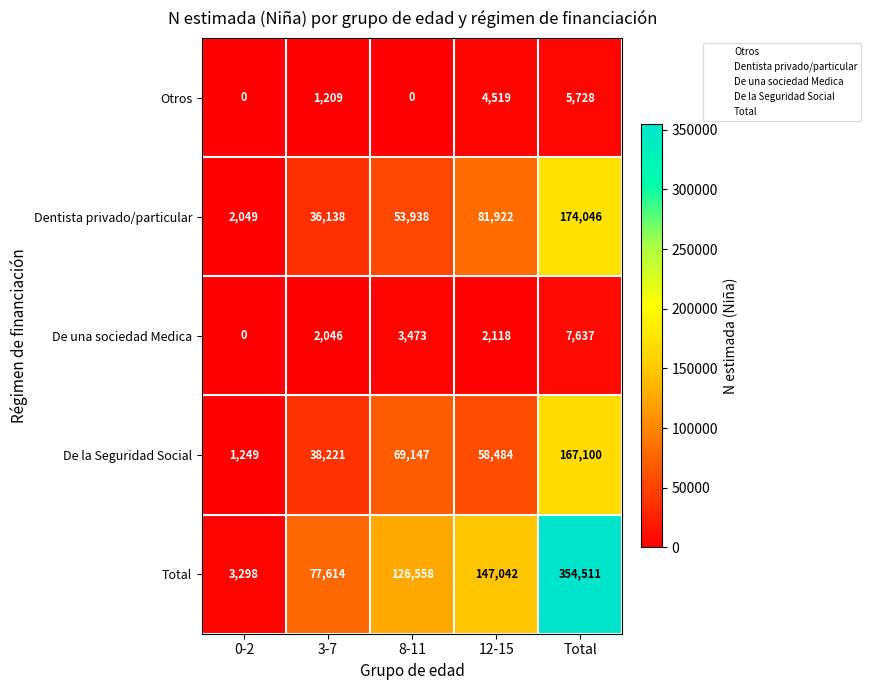

Reading left to right, transcribe all the data shown in this chart.

Otros: 0-2=0	3-7=1209	8-11=0	12-15=4519	Total=5728
Dentista privado/particular: 0-2=2049	3-7=36138	8-11=53938	12-15=81922	Total=174046
De una sociedad Medica: 0-2=0	3-7=2046	8-11=3473	12-15=2118	Total=7637
De la Seguridad Social: 0-2=1249	3-7=38221	8-11=69147	12-15=58484	Total=167100
Total: 0-2=3298	3-7=77614	8-11=126558	12-15=147042	Total=354511